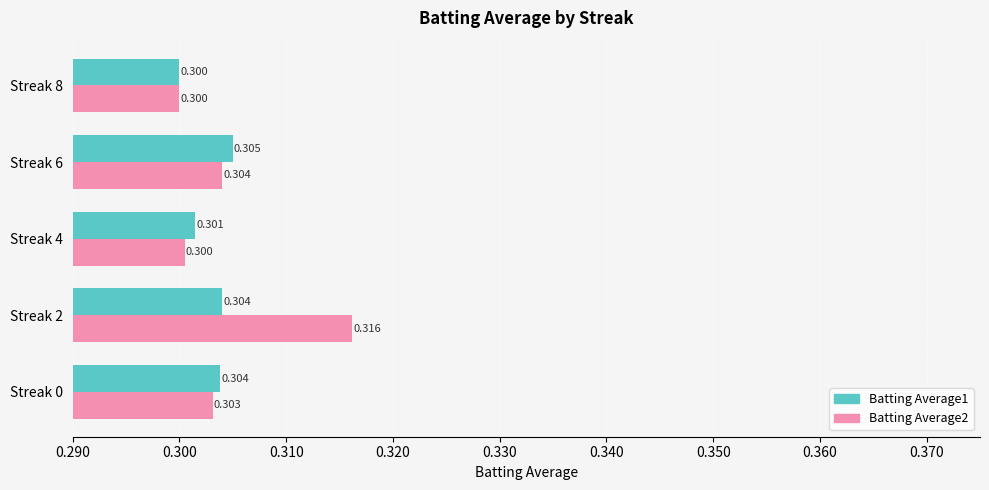

Is the value of Batting Average1 at Streak 0 greater than the value of Batting Average2 at Streak 0?

Yes